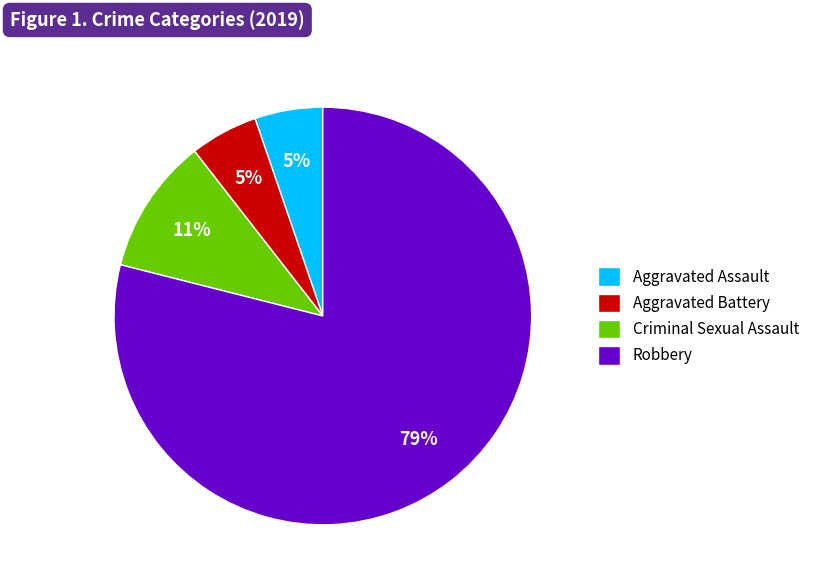

To the nearest percent, what is the difference between the Robbery and Aggravated Battery slice percentages?

74%